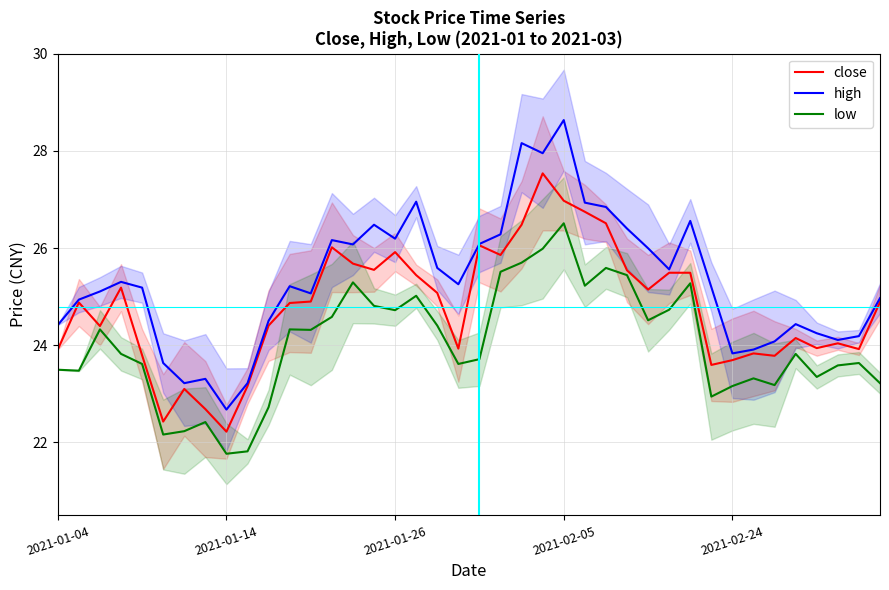

What is the sum of all low values?

961.4